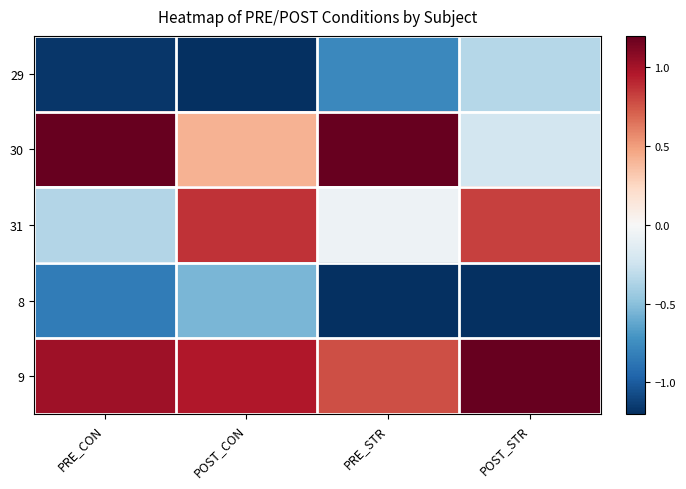

Reading left to right, transcribe all the data shown in this chart.

29: PRE_CON=-1.2	POST_CON=-1.2	PRE_STR=-0.8	POST_STR=-0.3
30: PRE_CON=1.2	POST_CON=0.4	PRE_STR=1.2	POST_STR=-0.2
31: PRE_CON=-0.4	POST_CON=0.9	PRE_STR=-0.1	POST_STR=0.8
8: PRE_CON=-0.8	POST_CON=-0.5	PRE_STR=-1.2	POST_STR=-1.2
9: PRE_CON=1.0	POST_CON=1.0	PRE_STR=0.8	POST_STR=1.2